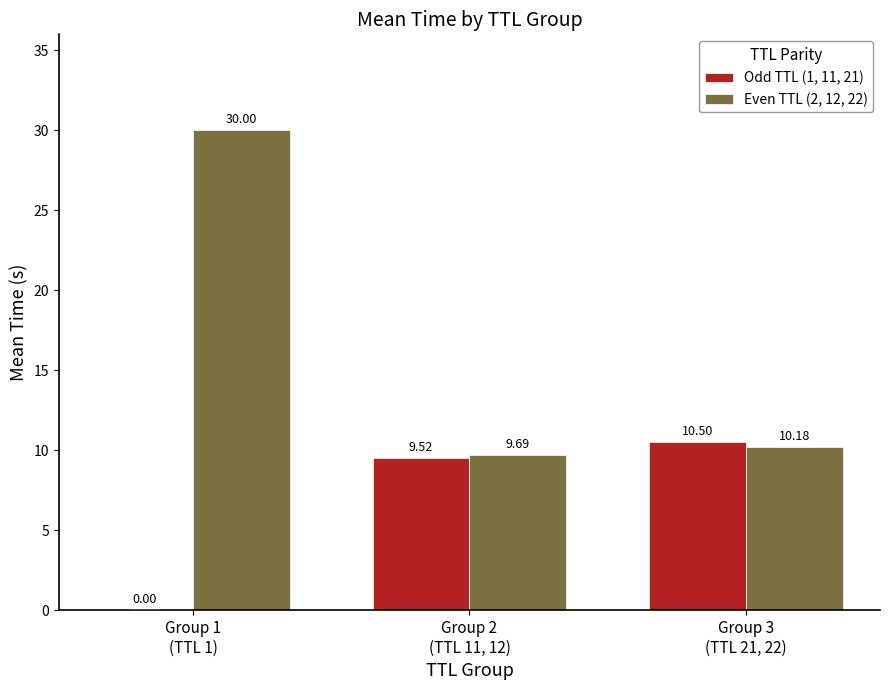

Which series has the largest range (max minus min)?

Even TTL (2, 12, 22)